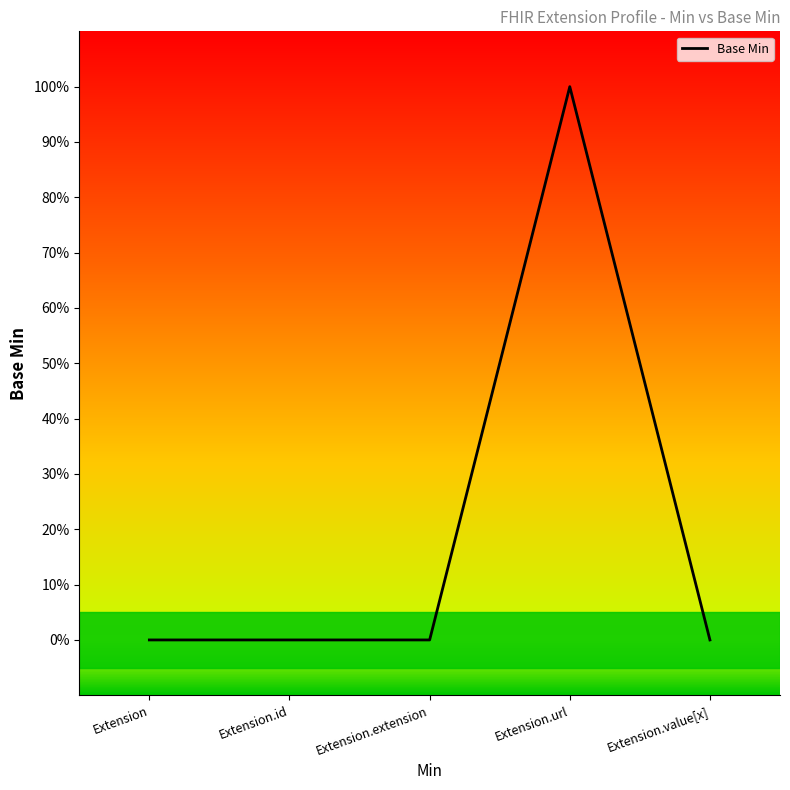

Where is the data nearest to the value 0?

Extension